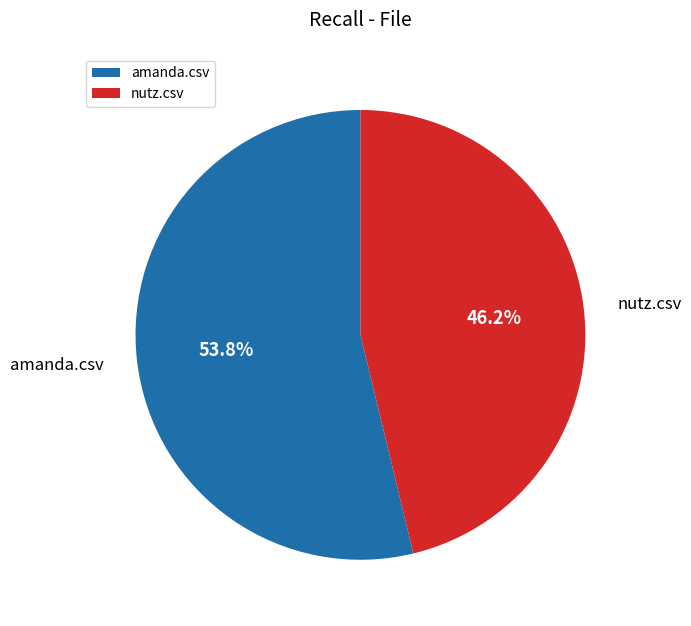

Which slice is the smallest?

nutz.csv